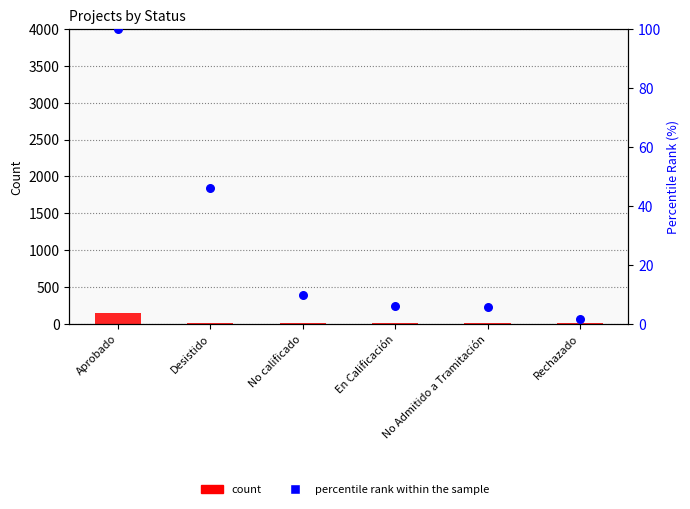

Which series contains the lowest Y value?

percentile rank within the sample